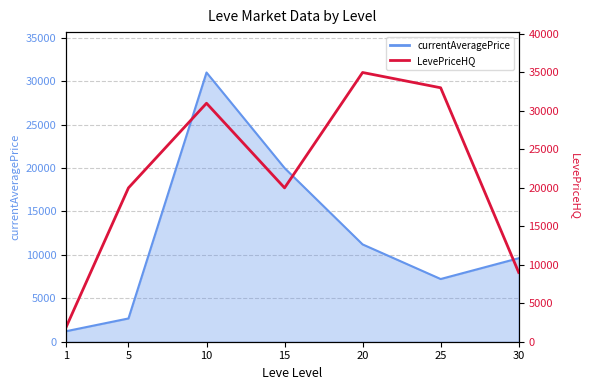

Reading left to right, list all the values displayed in this chart.

1=1868.0	5=20000.0	10=31000.0	15=20000.0	20=34999.0	25=33013.3	30=9010.5